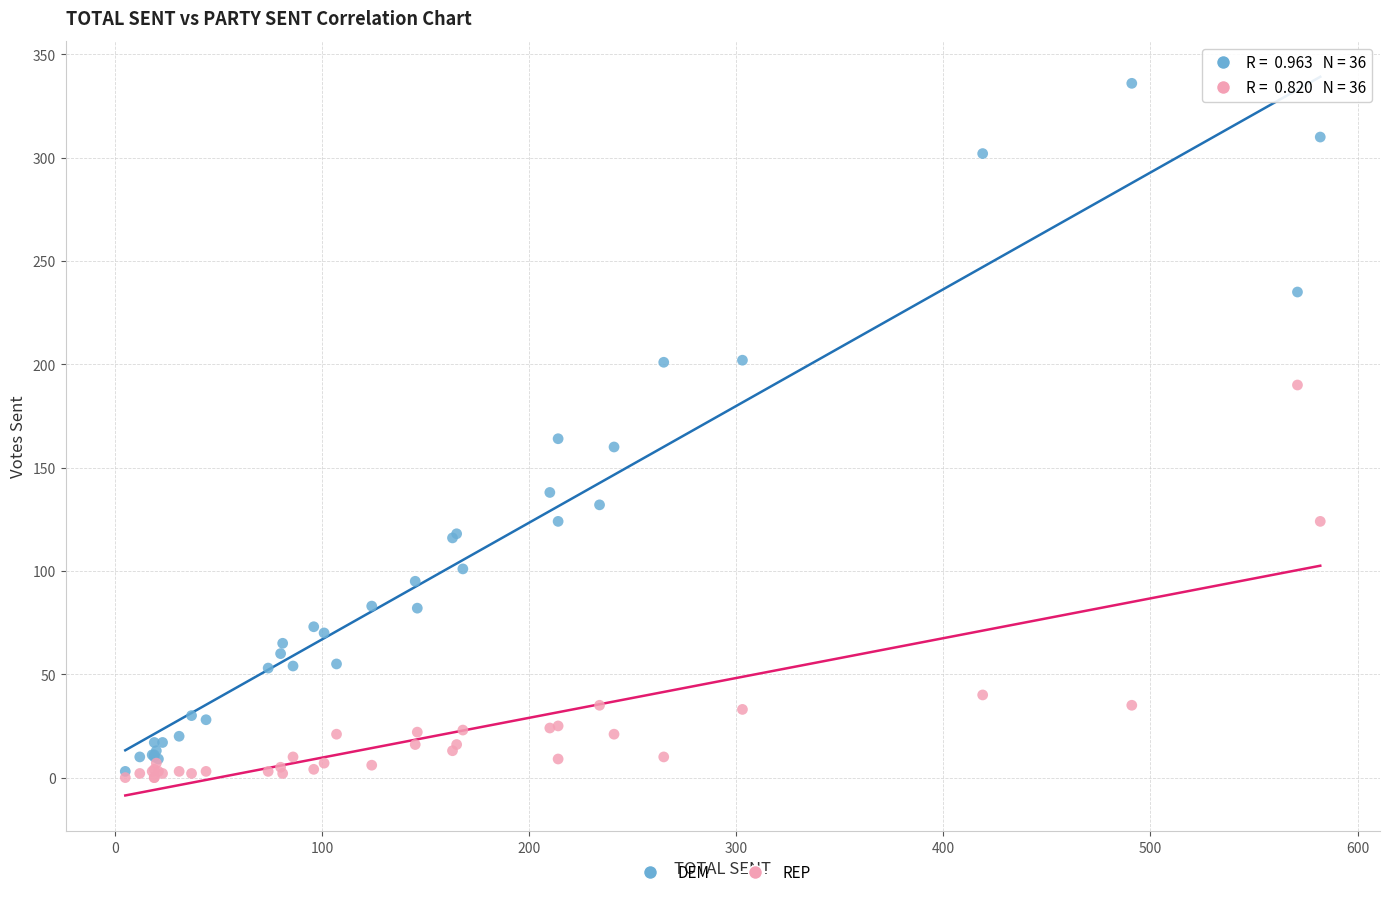

In the DEM series, what Y value is closest to 169?

164